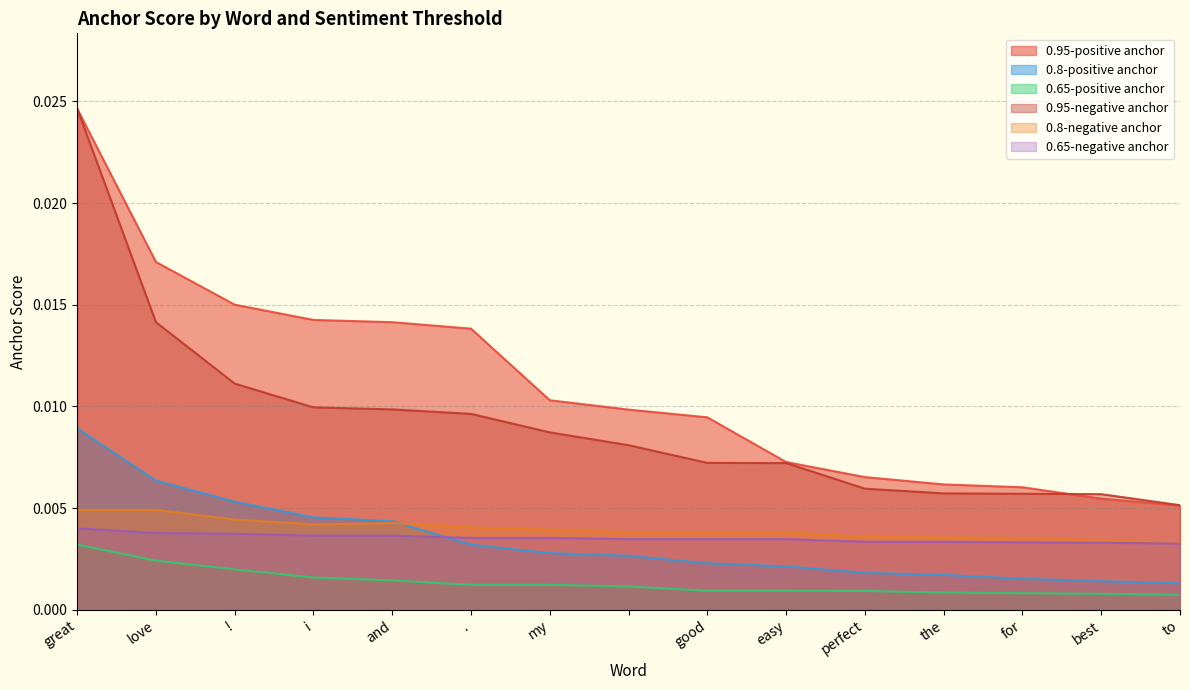

Which series changed the most between i and for?

0.95-positive anchor